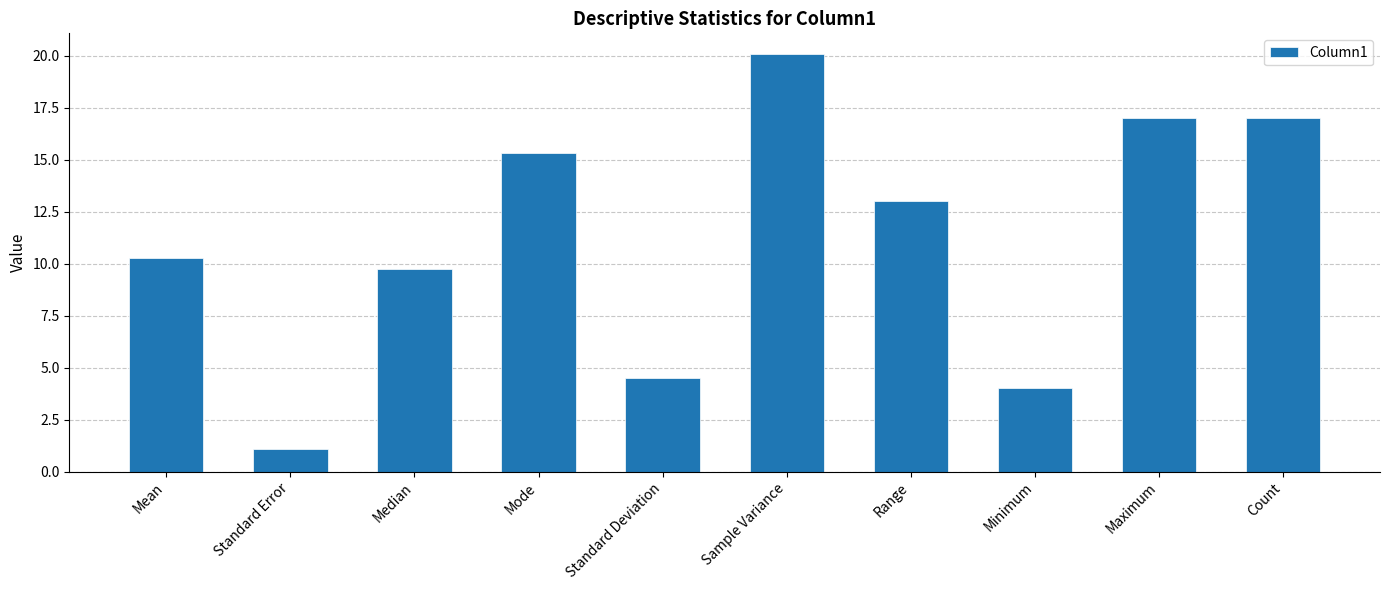

Which has a higher value, Standard Error or Sample Variance?

Sample Variance